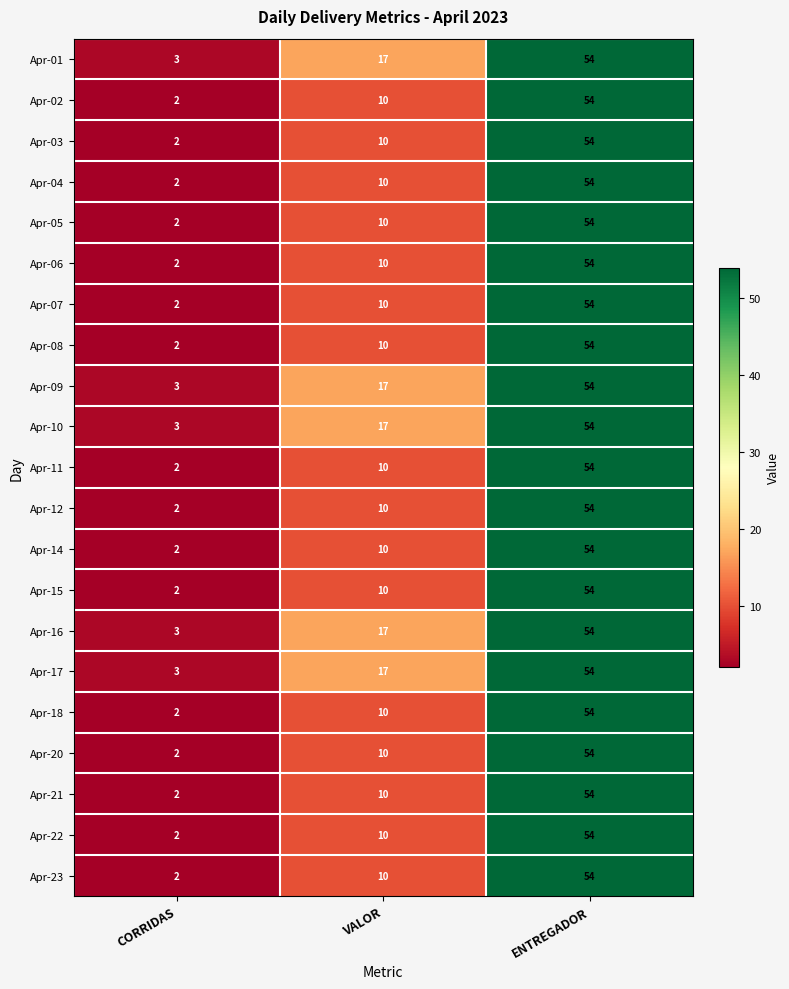

True or false: Apr-18 has a value of 54 at ENTREGADOR.

True